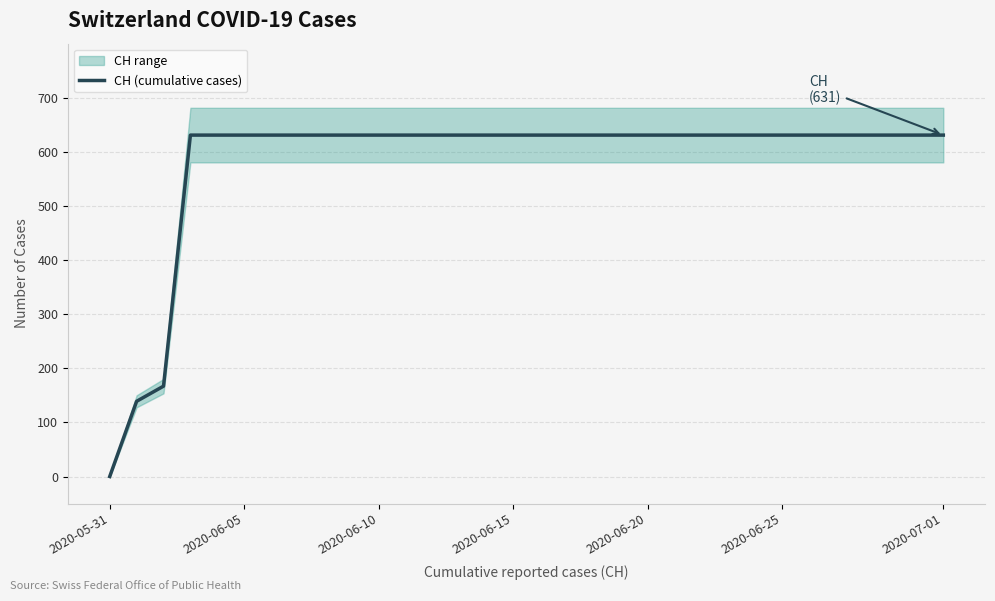

At which label does CH (cumulative cases) reach its minimum?

2020-05-31